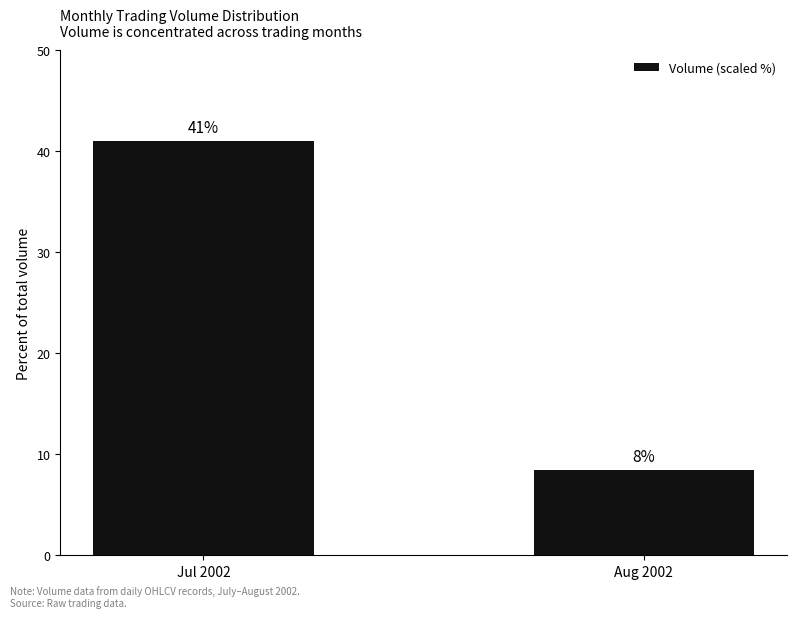

Rank the categories by value from highest to lowest.

Jul 2002, Aug 2002